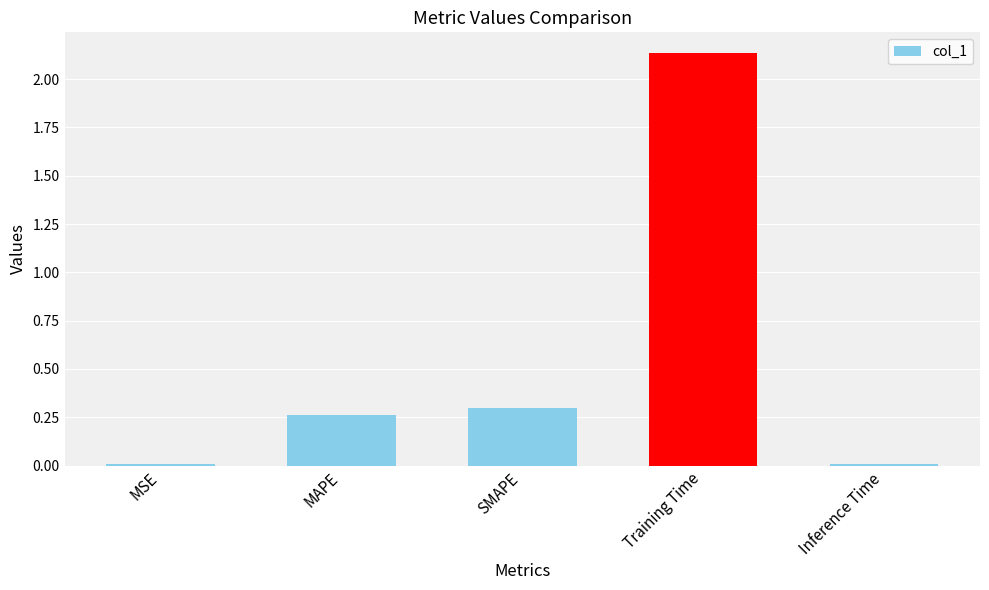

Which label corresponds to the largest value in the chart?

Training Time